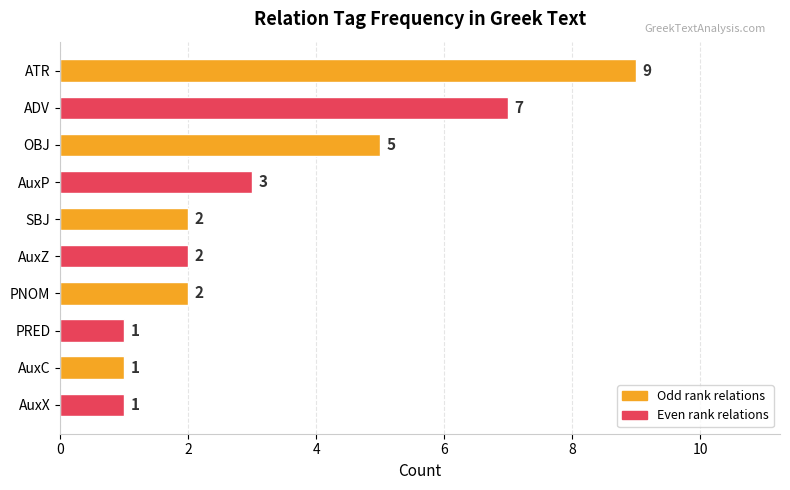

What is the ratio of the value at PNOM to the value at AuxC?

2.0